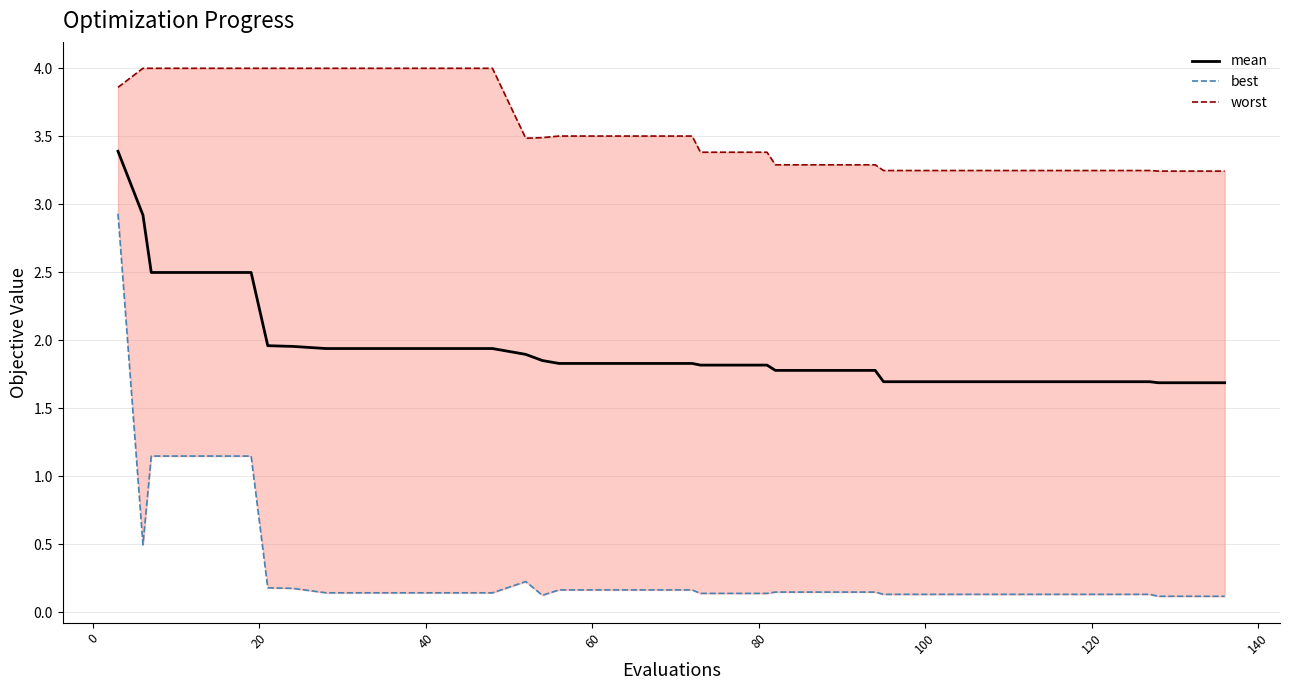

What is the minimum value for mean?

1.7